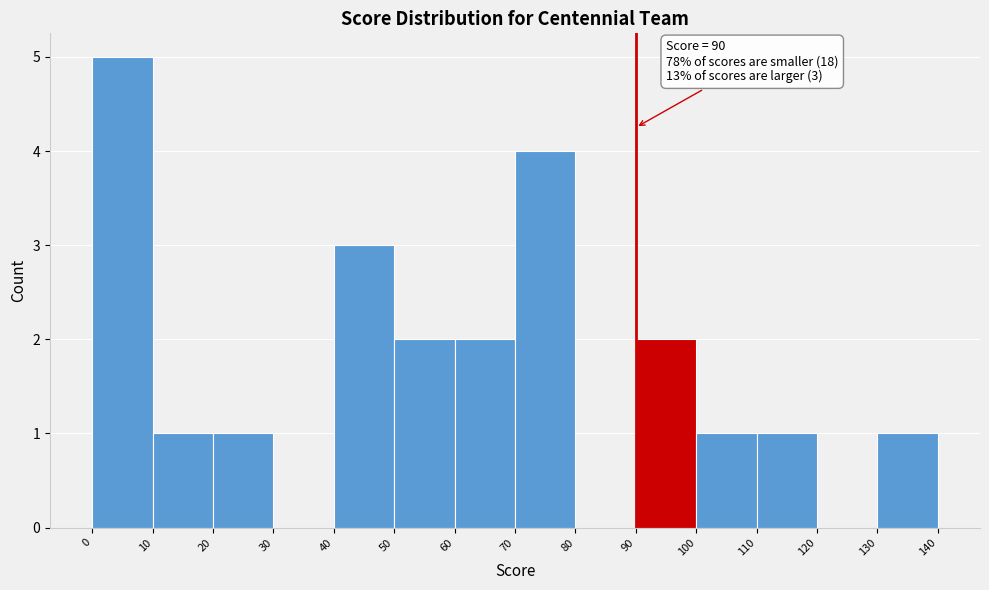

Which range on the x-axis has the tallest bar?

0 to 10